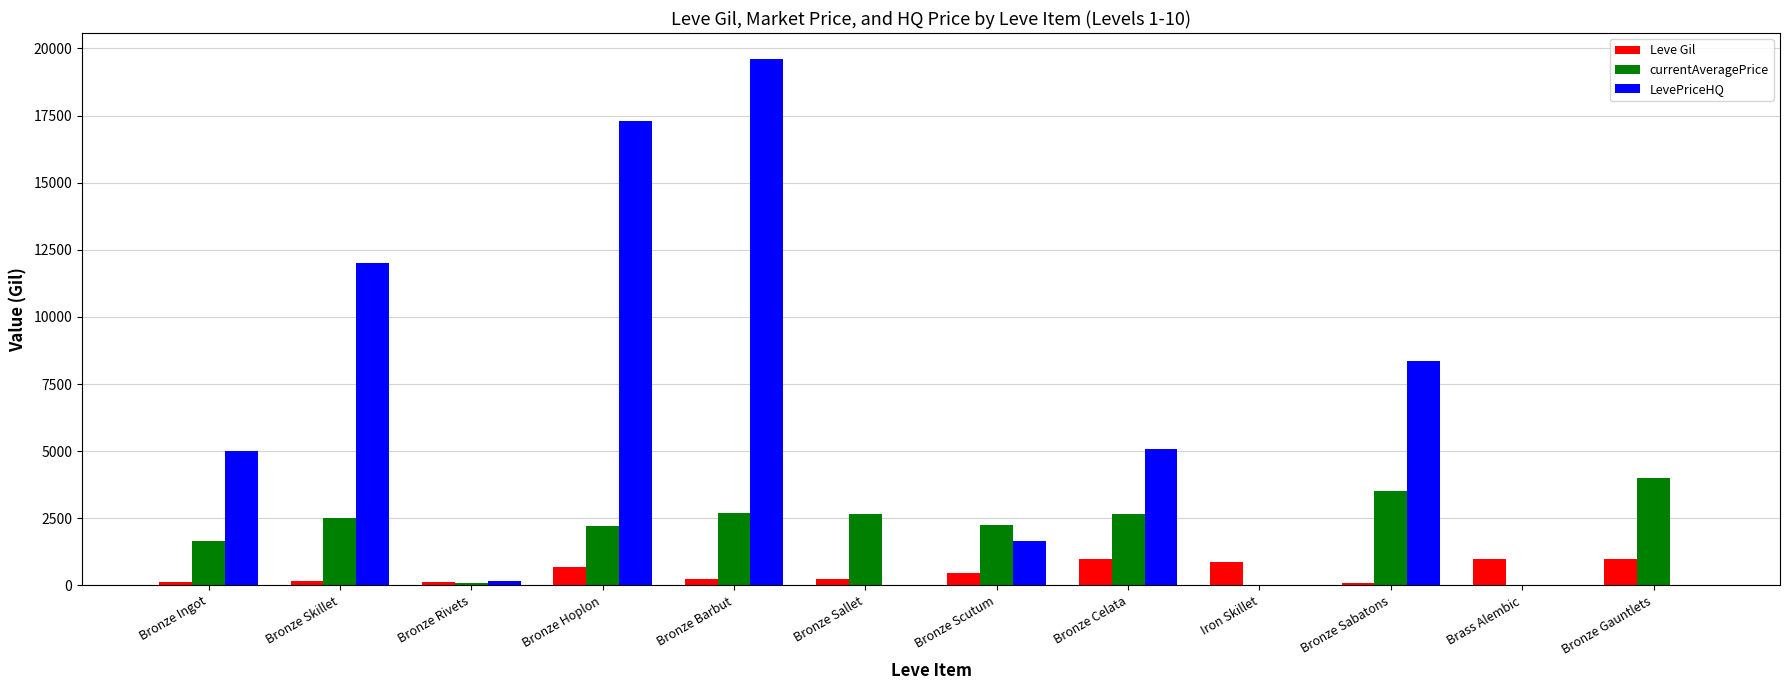

At which category is the sum across all series the highest?

Bronze Barbut